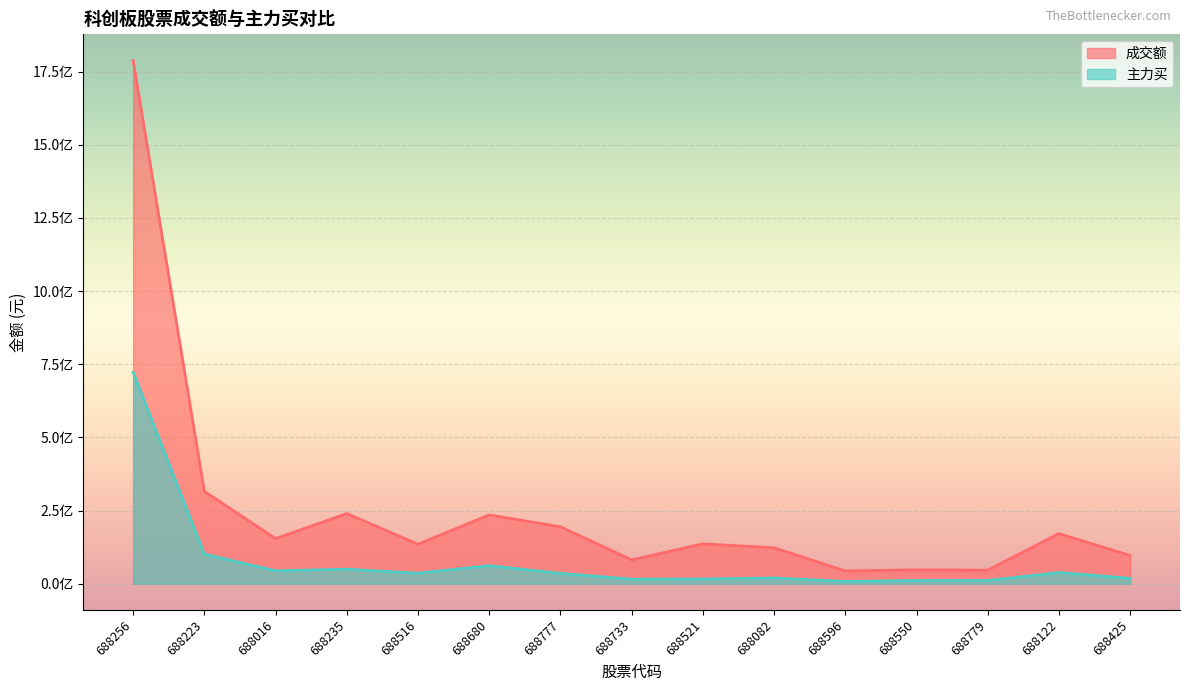

What is the difference between the maximum and minimum values in the 主力买 series?

714659980